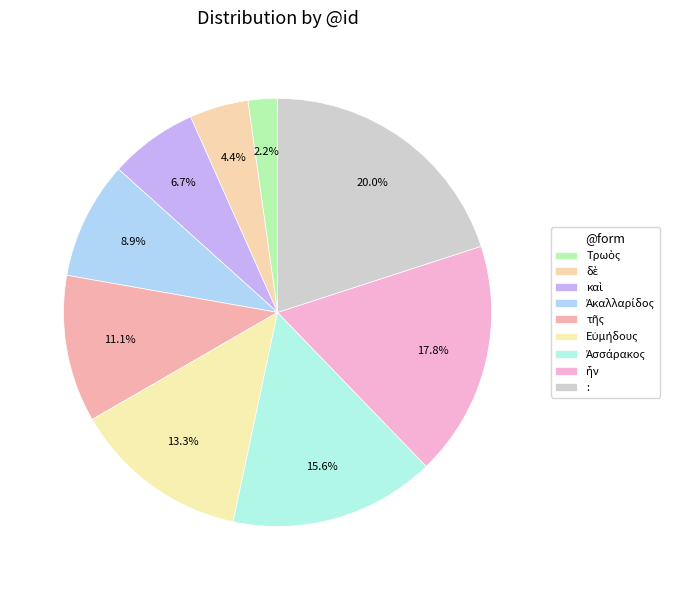

Is : the majority of the pie?

No